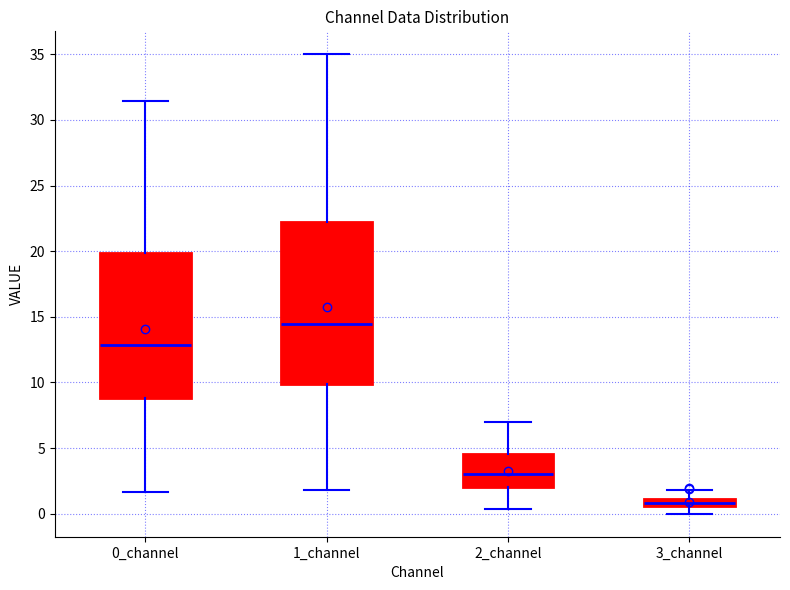

Which box is the tallest, from its lower edge to its upper edge?

1_channel